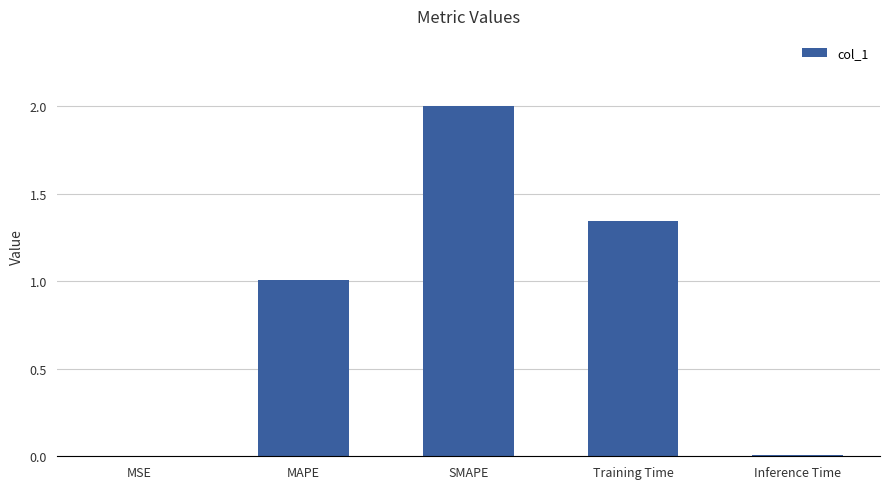

What is the change in value from MAPE to Training Time?

+0.3